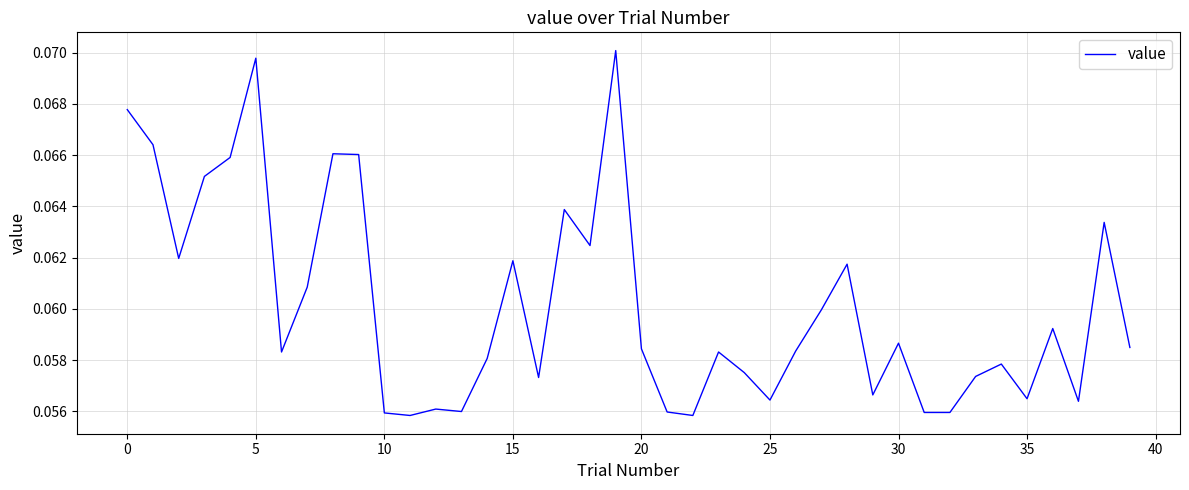

What is the average value?

0.1